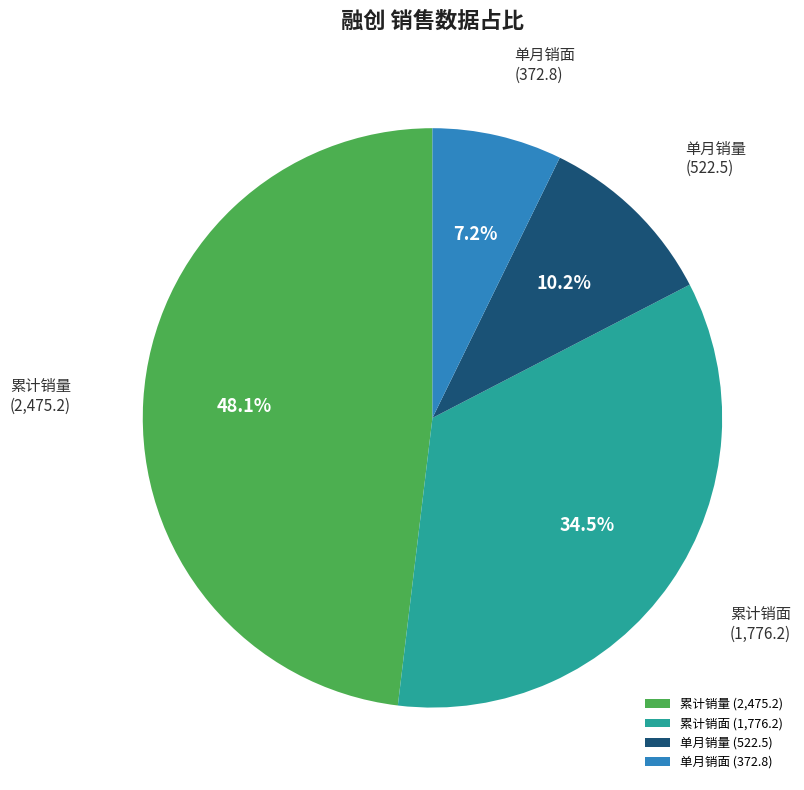

To the nearest percent, what is the difference between the 单月销面 and 累计销量 slice percentages?

41%